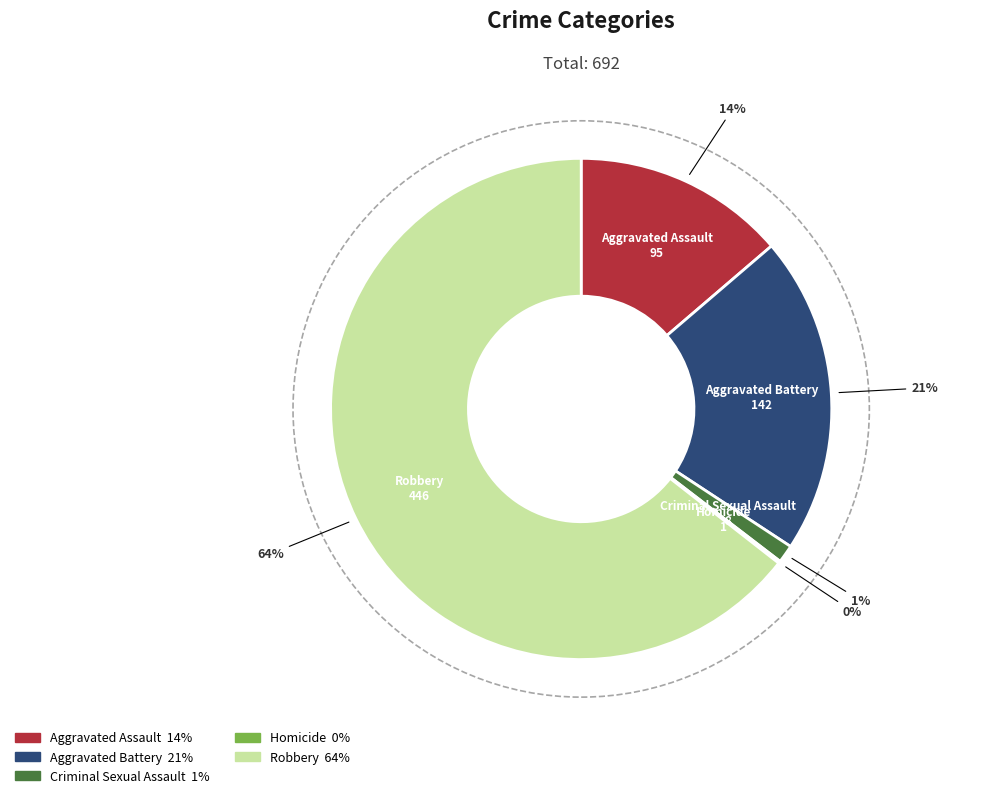

Combined, do Aggravated Assault and Robbery account for over 50%?

Yes